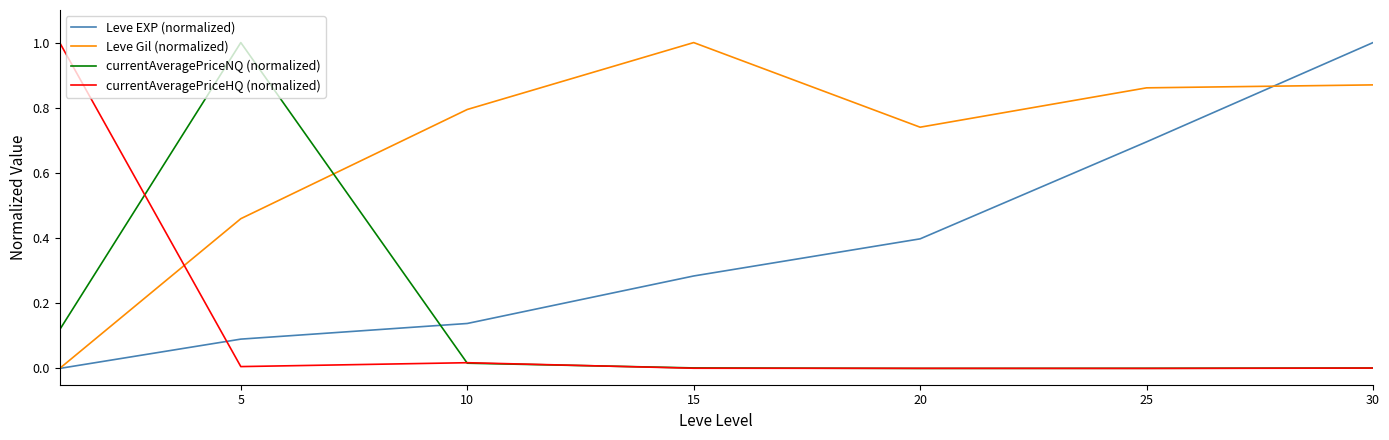

Does the chart display data point markers on the line(s)?

No